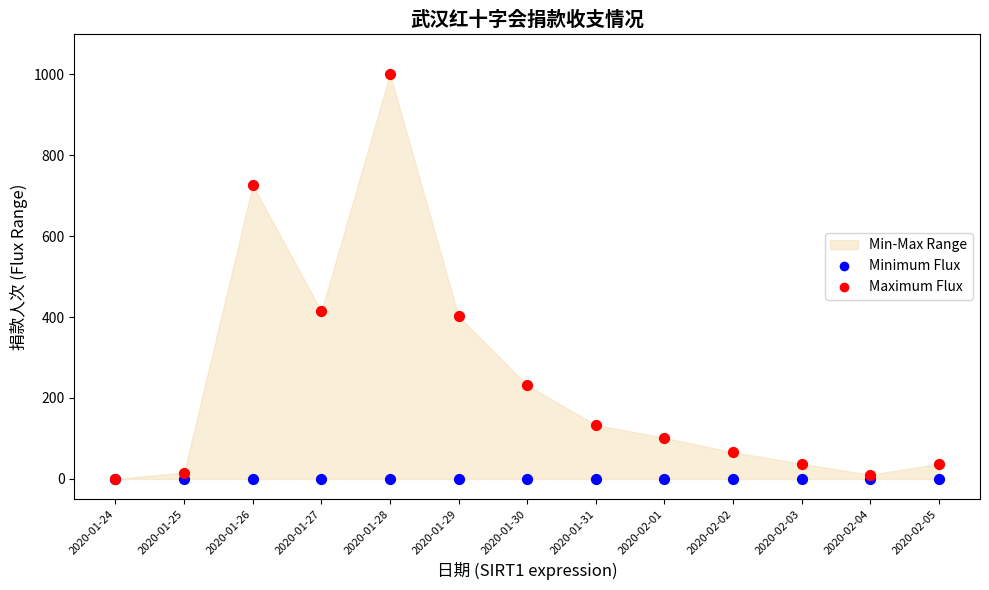

Across all series, what Y value is closest to 500?

414.1